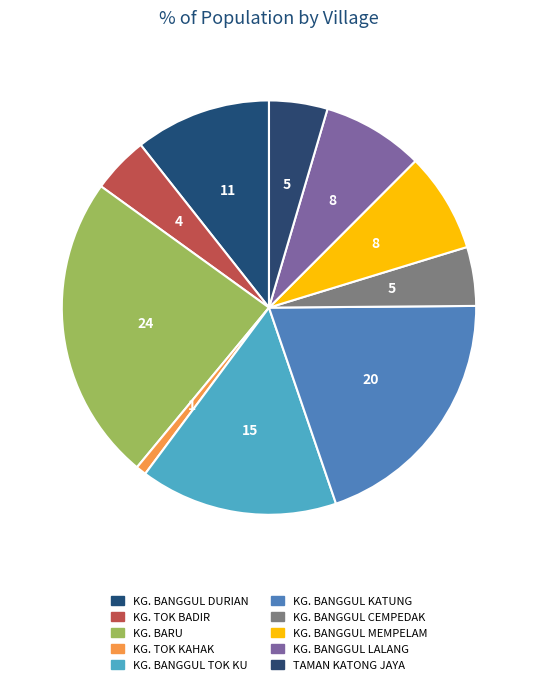

To the nearest percent, what percentage of the pie is KG. BANGGUL CEMPEDAK?

5%